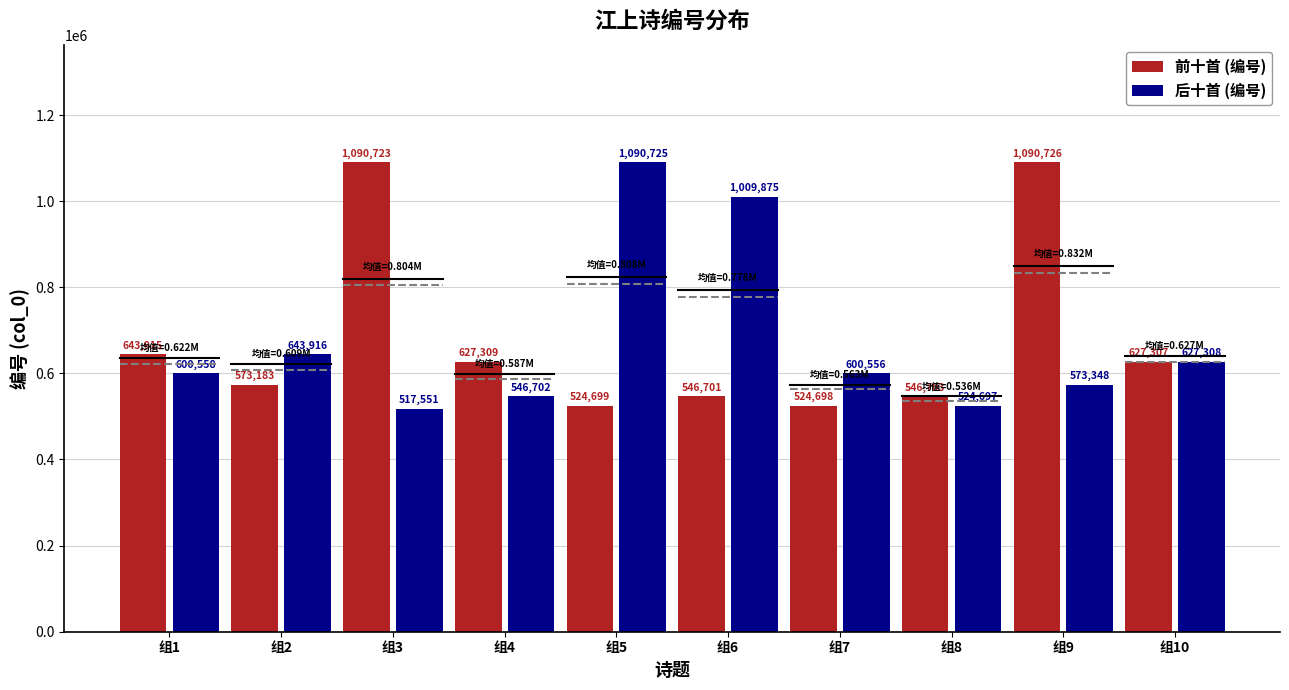

What is the value of the 前十首 (编号) bar at the 7th from the left?

524698